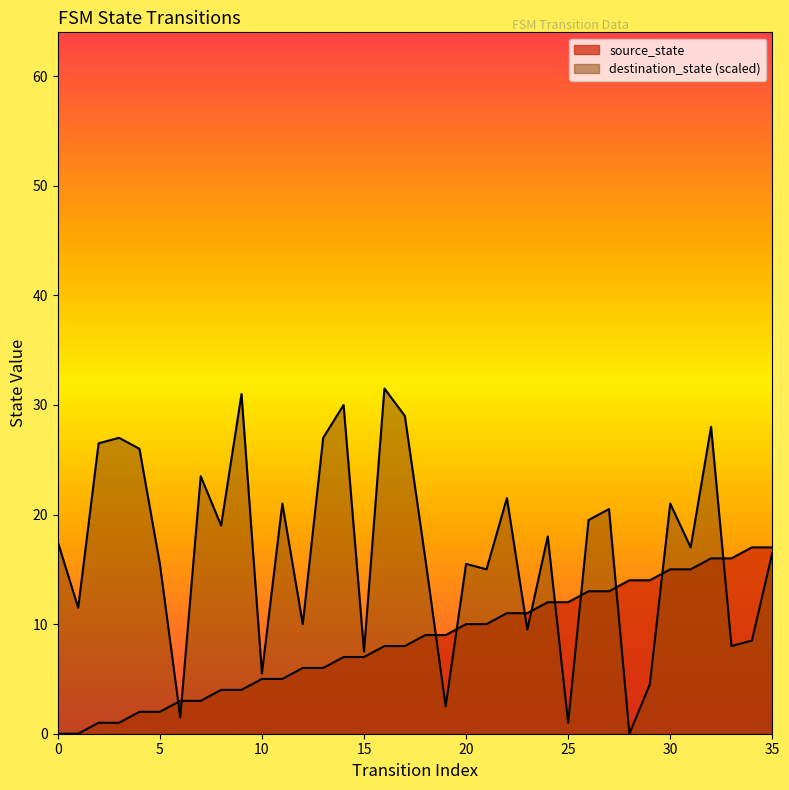

Reading left to right, extract all data points from this chart.

0=0	1=0	2=1	3=1	4=2	5=2	6=3	7=3	8=4	9=4	10=5	11=5	12=6	13=6	14=7	15=7	16=8	17=8	18=9	19=9	20=10	21=10	22=11	23=11	24=12	25=12	26=13	27=13	28=14	29=14	30=15	31=15	32=16	33=16	34=17	35=17